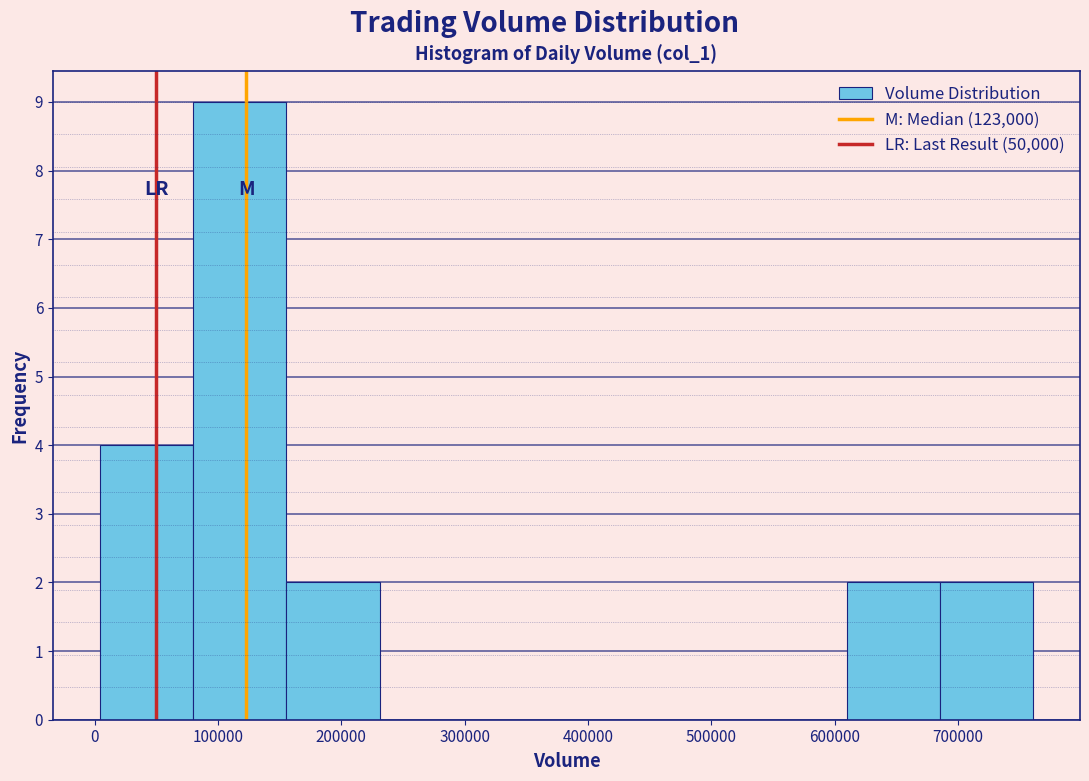

Reading left to right, transcribe this chart: for each bar, give the range it covers on the x-axis and its height. Neither the bar edges nor the heights are printed on the chart, so give them approximately, as read against the axes.

0 to 80000: 4
80000 to 160000: 9
160000 to 230000: 2
230000 to 310000: 0
310000 to 380000: 0
380000 to 460000: 0
460000 to 530000: 0
530000 to 610000: 0
610000 to 690000: 2
690000 to 760000: 2